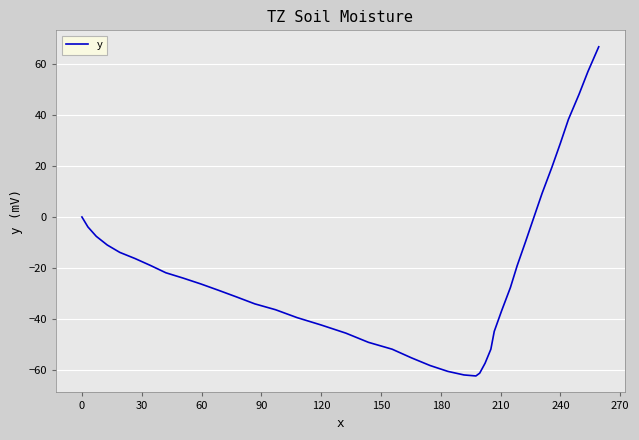

What is the difference between the maximum and minimum values?

129.2